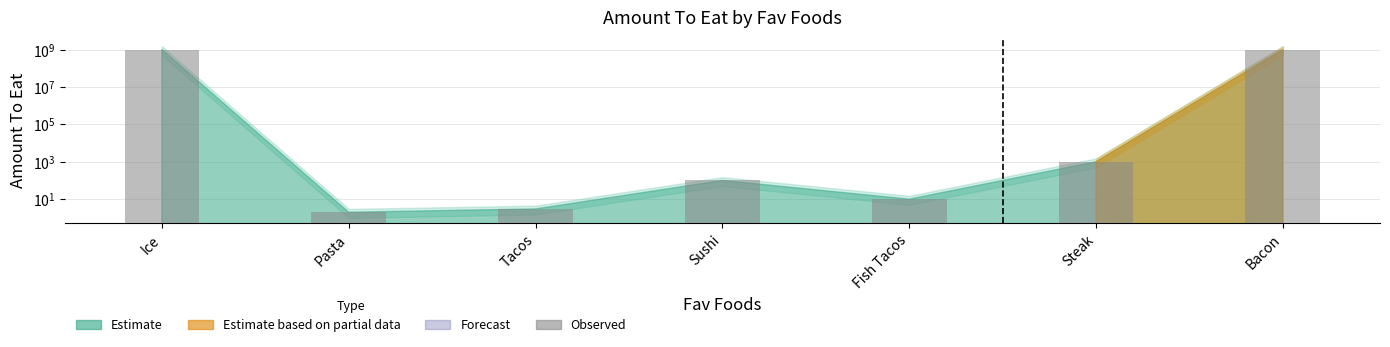

Reading right to left, what are all the values shown in this chart?

1000000000	1000	10	100	3	2	1000000000